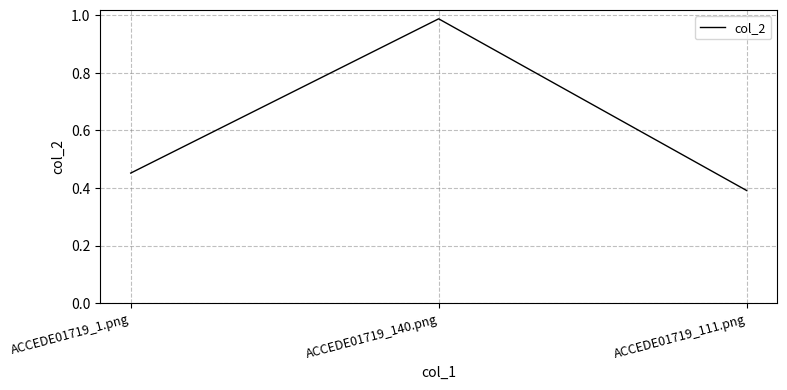

Is it true that the value at ACCEDE01719_140.png is 1.7?

False